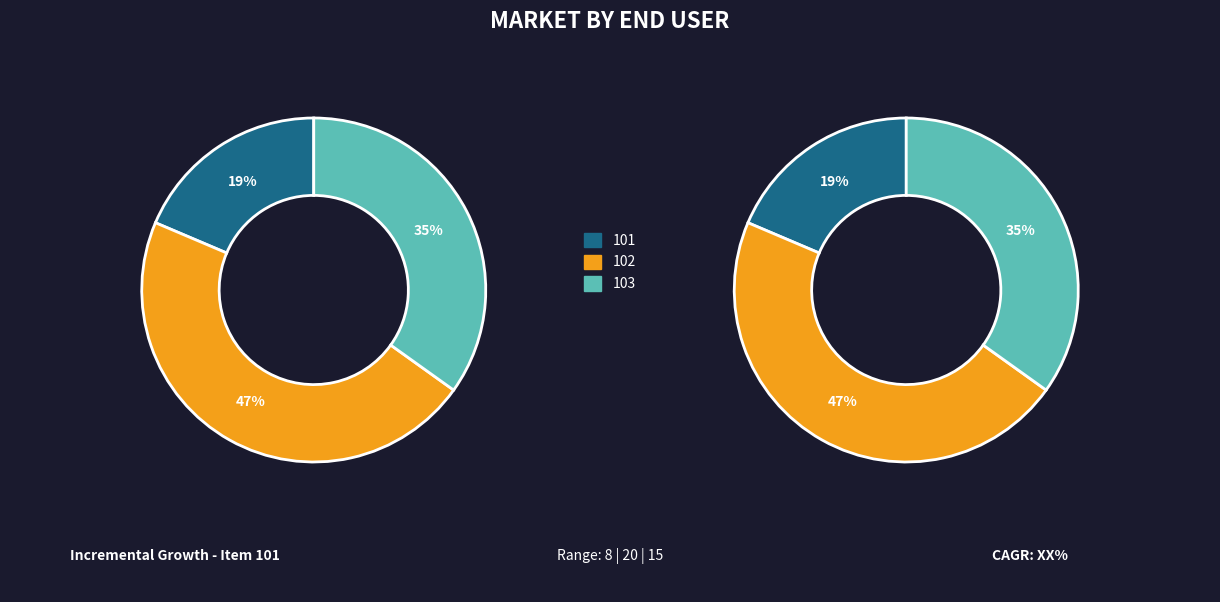

Rank the categories by value from lowest to highest.

101, 103, 102